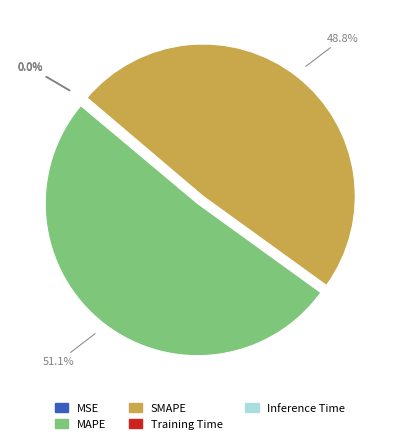

Which slice is the largest?

MAPE